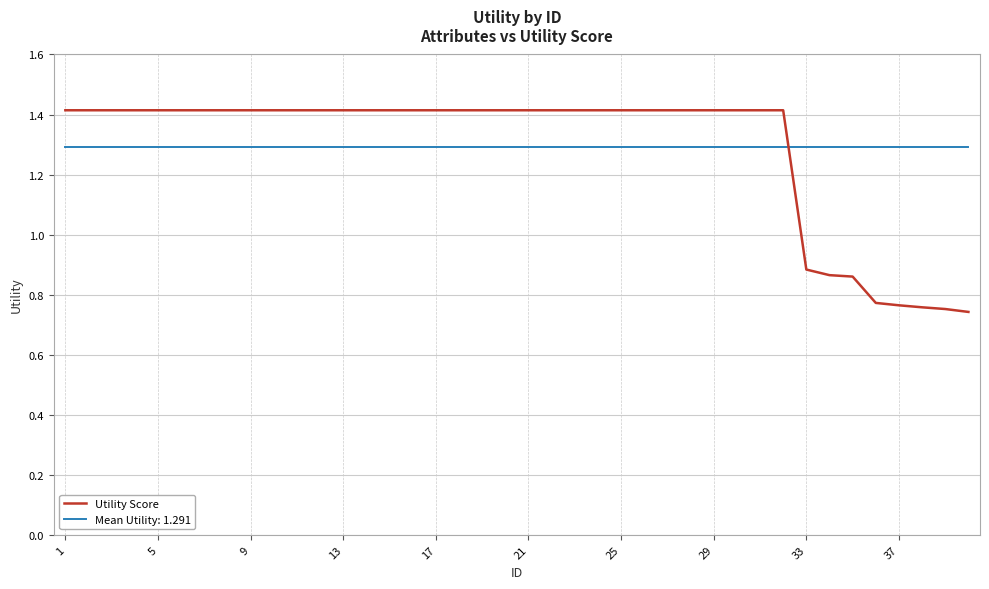

True or false: Mean Utility: 1.291 and Utility Score intersect in this chart.

True